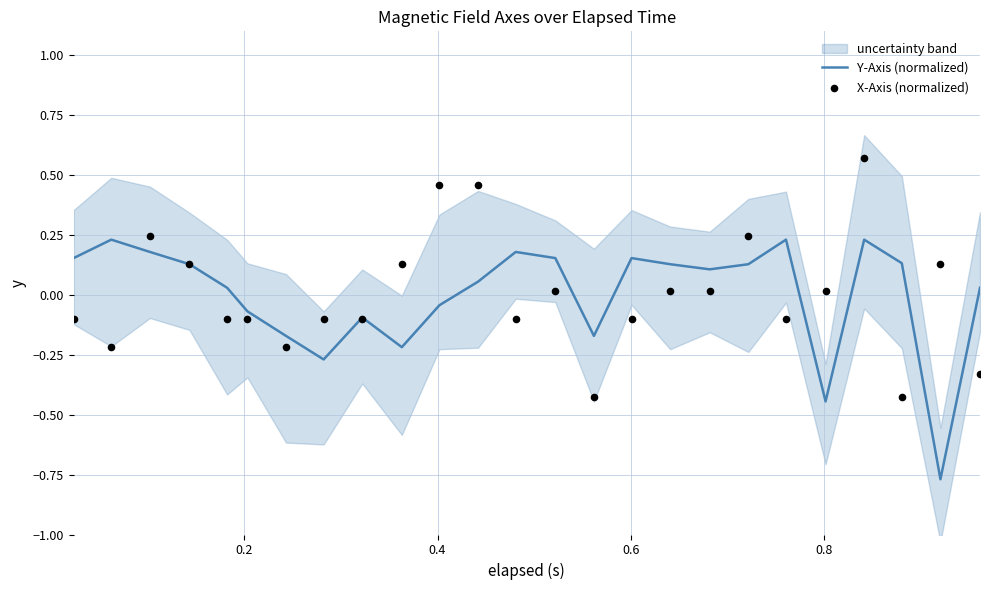

Is the value of X-Axis (normalized) at 7 greater than the value of Y-Axis (normalized) at 23?

Yes